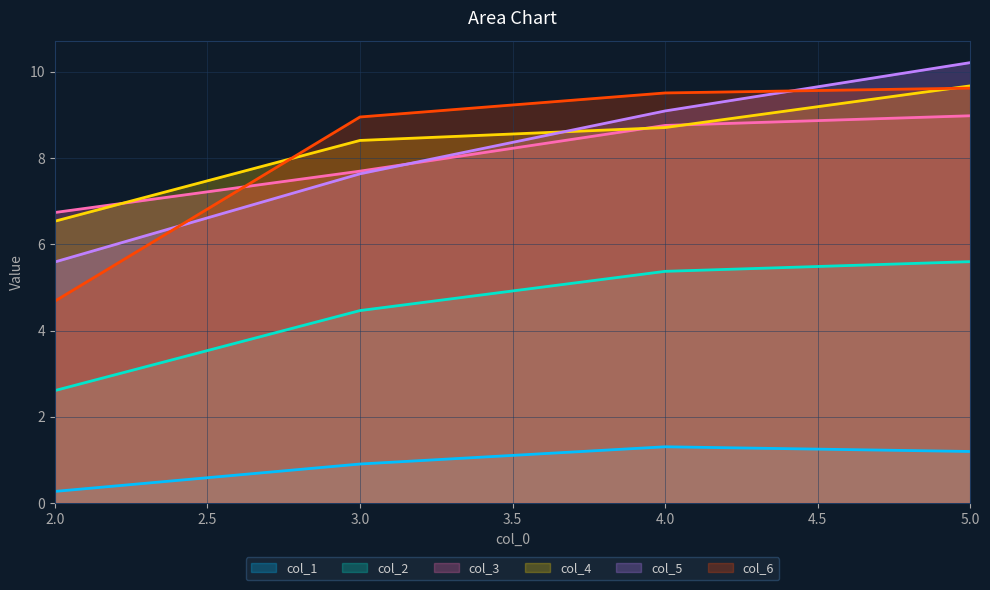

What position from the left is 5.0?

4